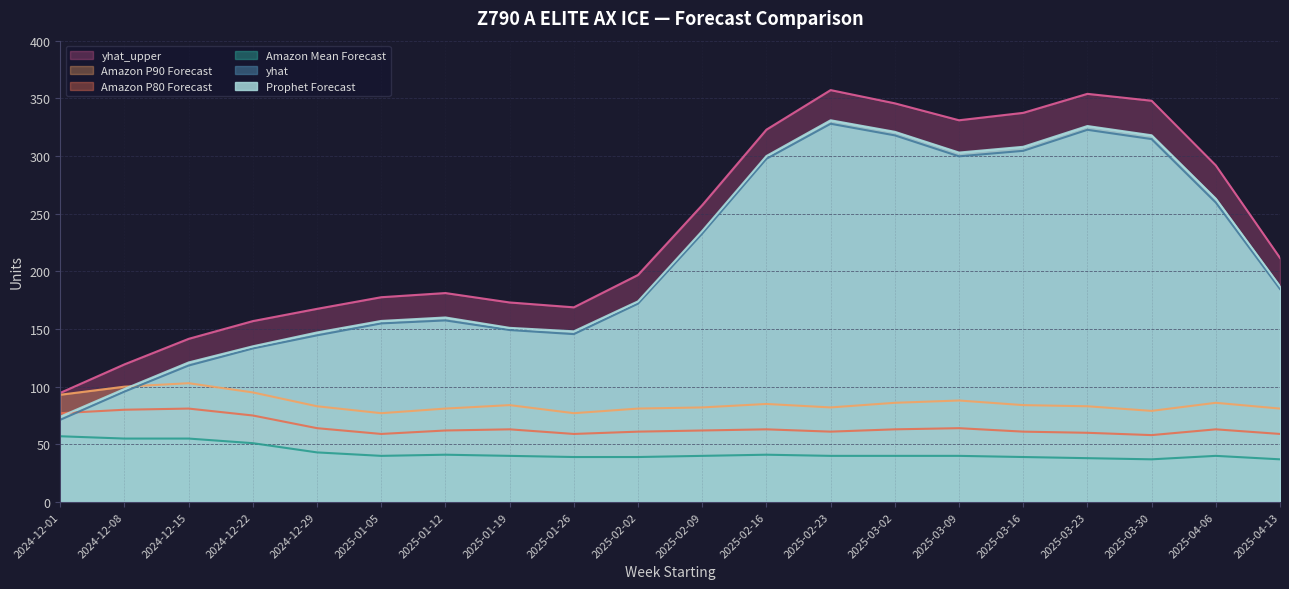

What is the spread (max minus min) of values at 2025-03-30?

310.9